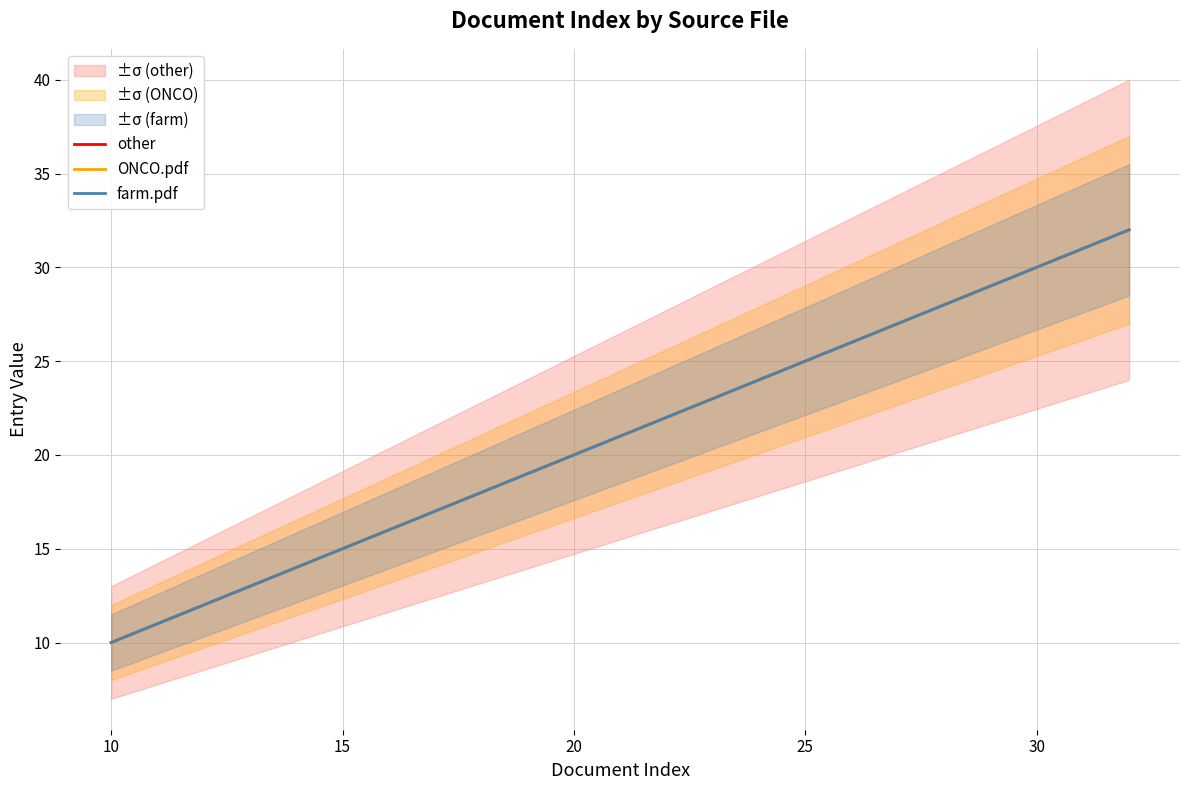

How many series are shown in this chart?

3